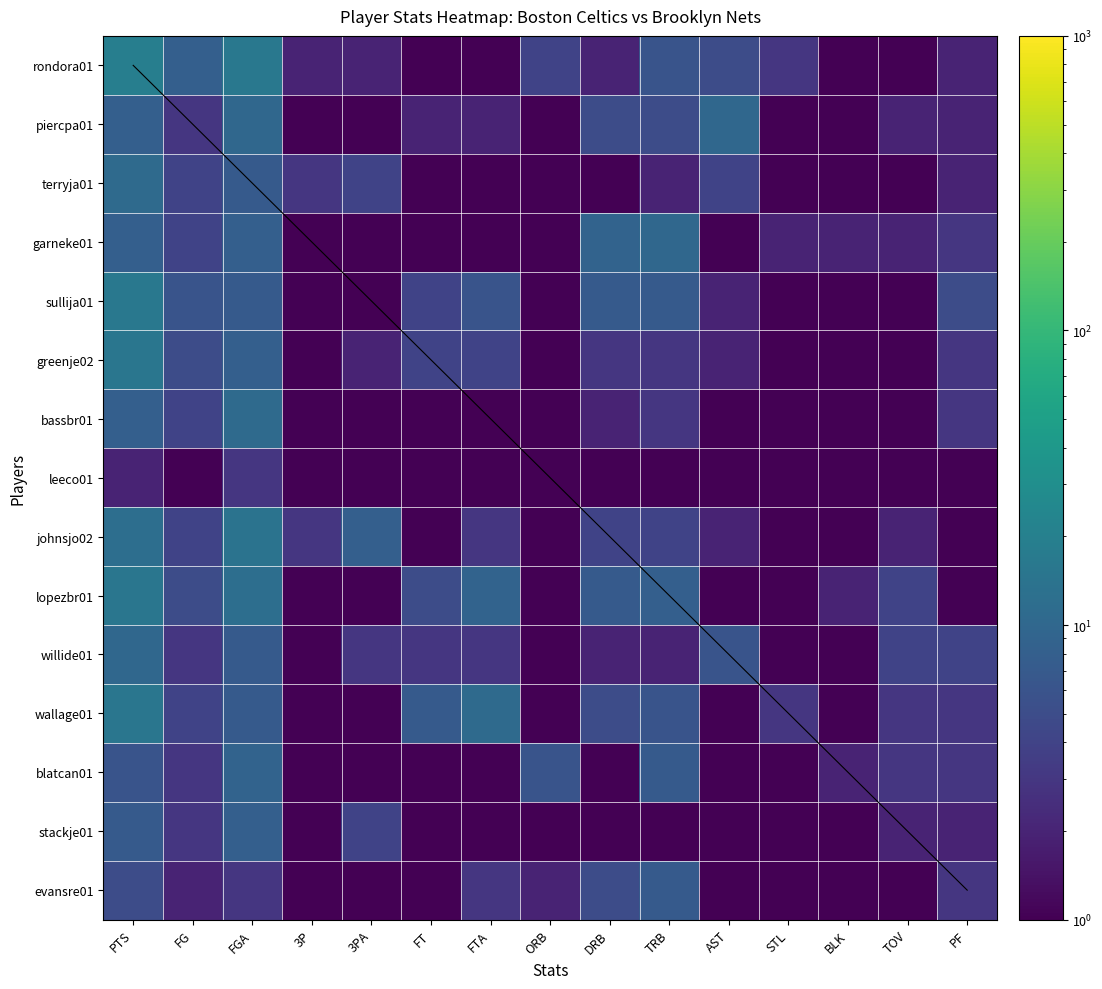

At how many categories does at least one series exceed 14?

2